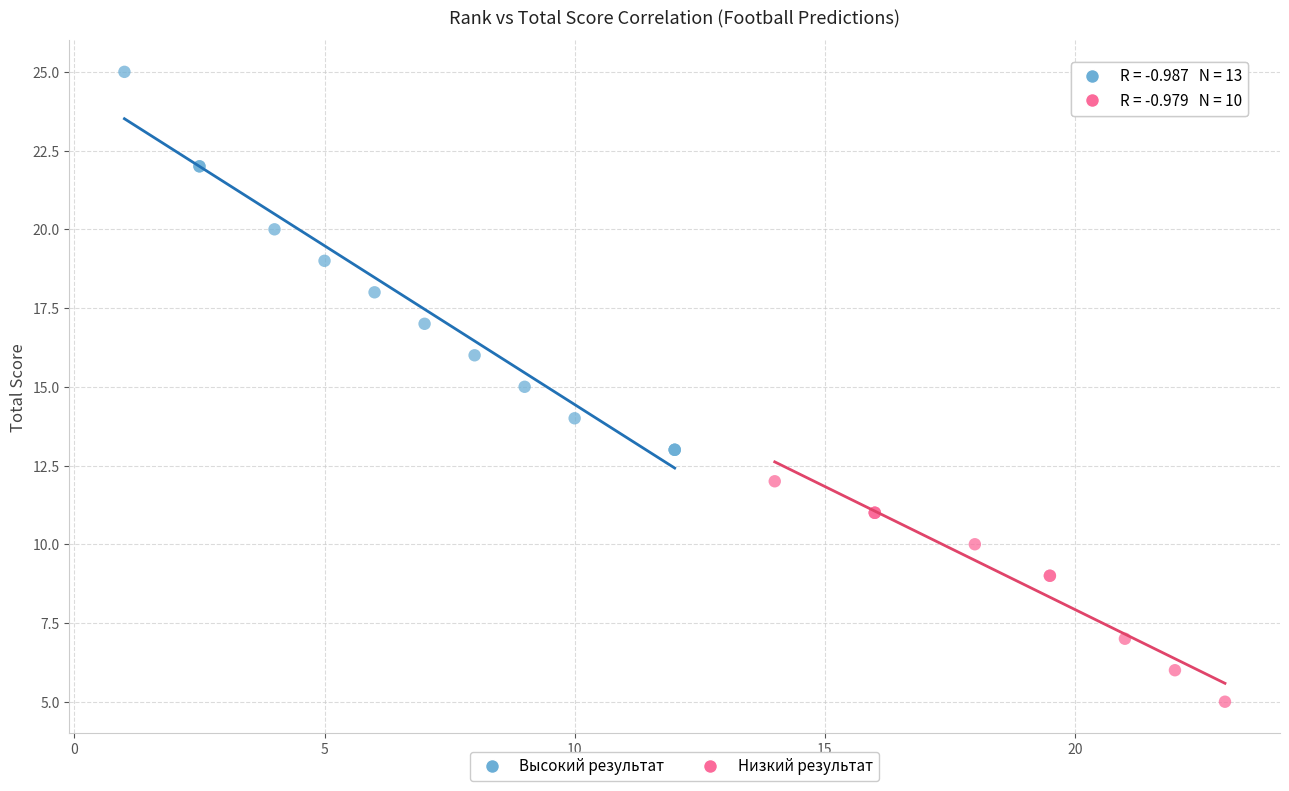

Which series has the widest spread of Y values?

Высокий результат